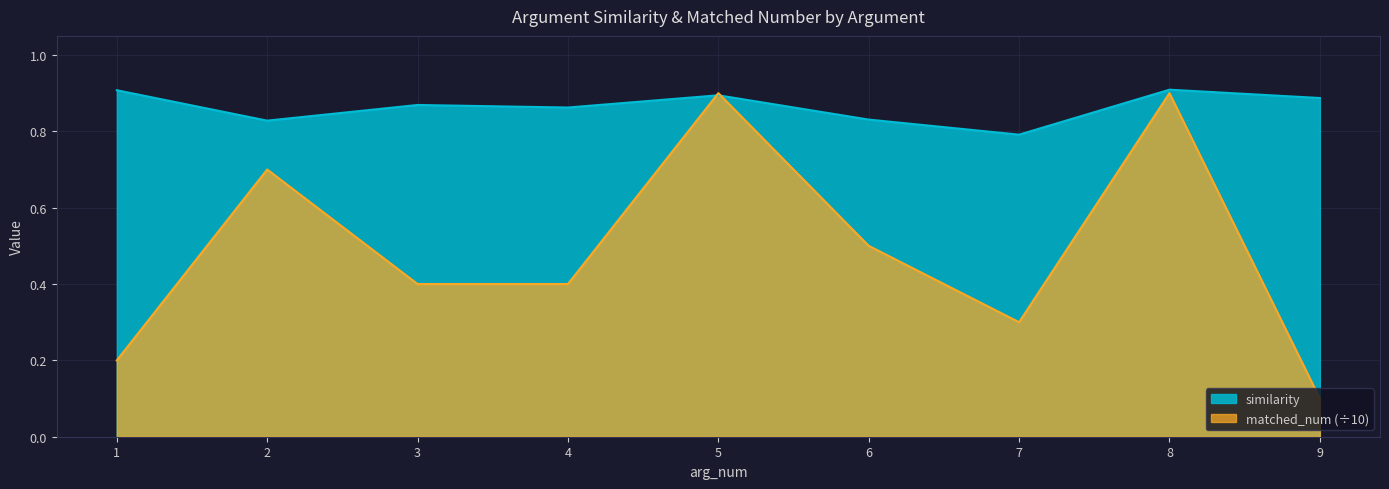

List the series in order of their overall mean, highest first.

similarity, matched_num (÷10)